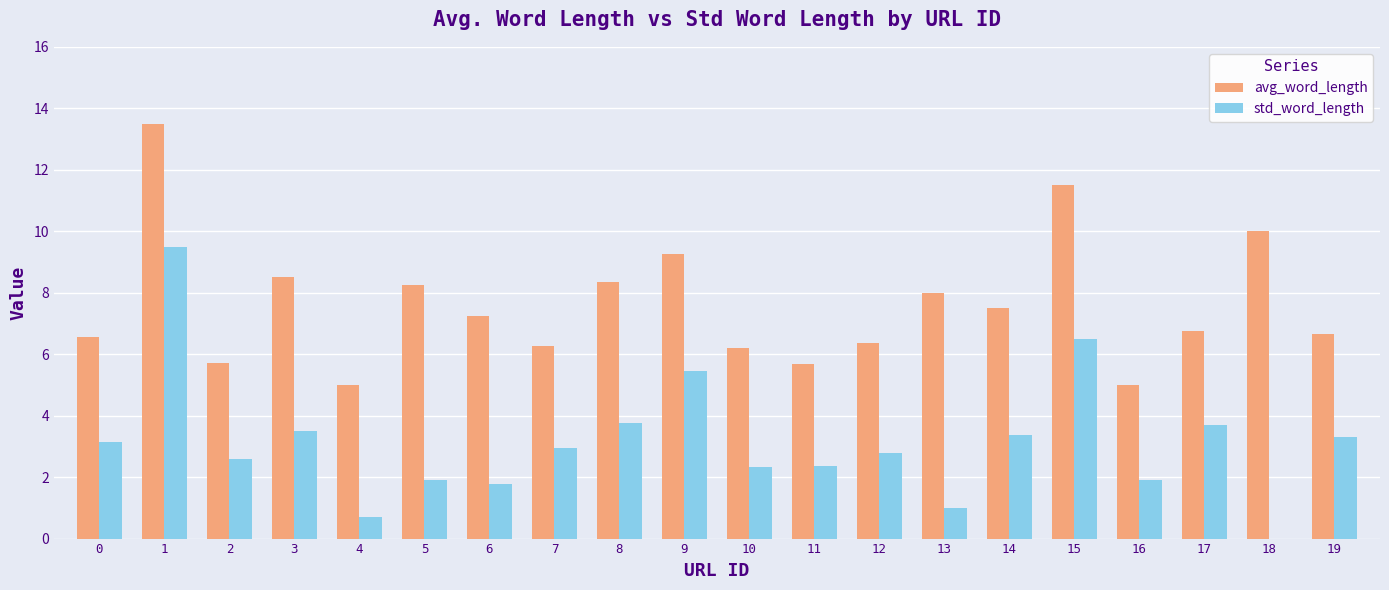

Read the avg_word_length value at 19.

6.7